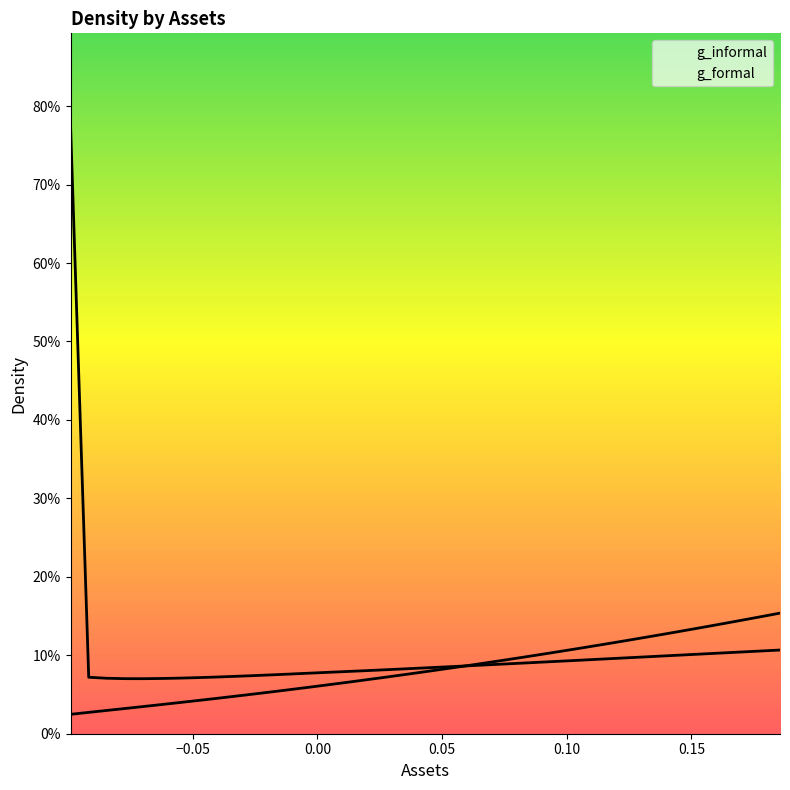

Does the chart display data point markers on the line(s)?

No